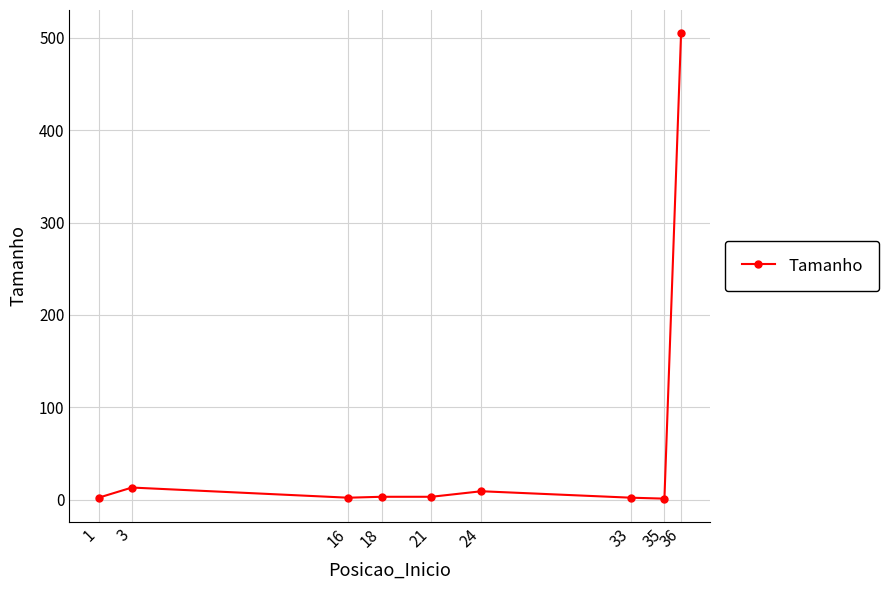

True or false: the data shows 505 at 36.

True